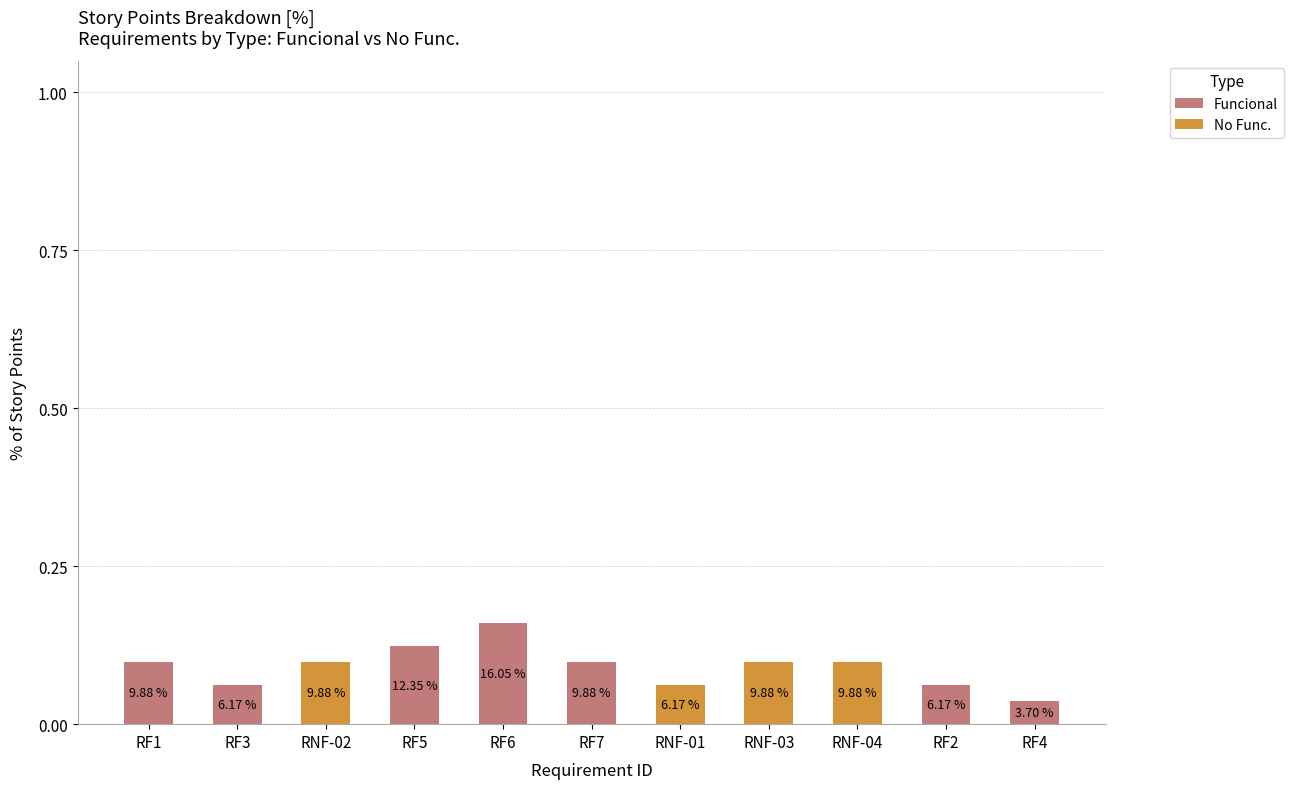

List the labels in order of Funcional value, smallest first.

RNF-02, RNF-01, RNF-03, RNF-04, RF4, RF3, RF2, RF1, RF7, RF5, RF6